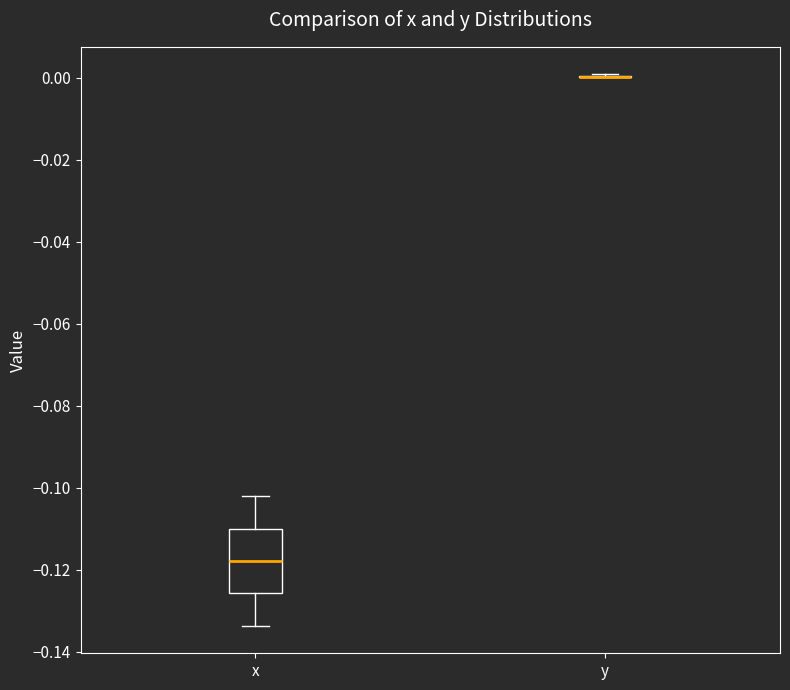

Where does the median line of the box for x sit on the y-axis? The values are not printed on the chart, so give them approximately, as read against the axis.

-0.118